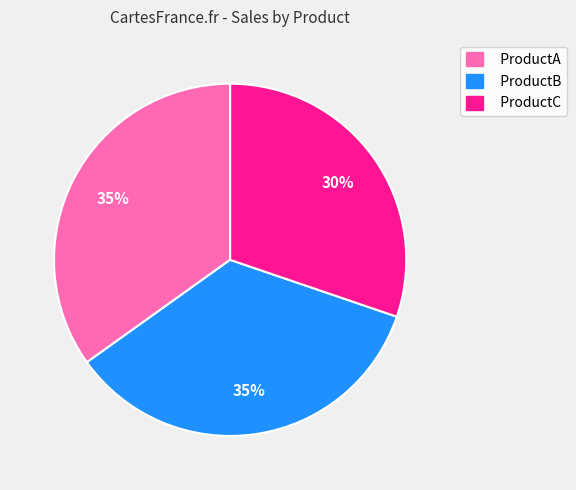

What is the smallest slice in the pie chart?

ProductC